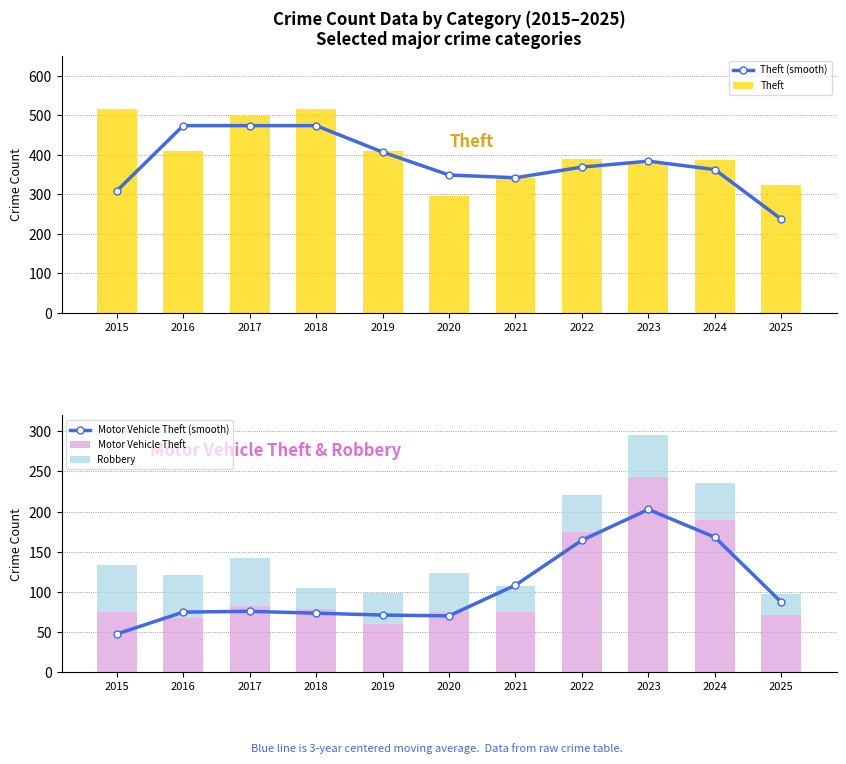

What is the average value of the Theft series?

405